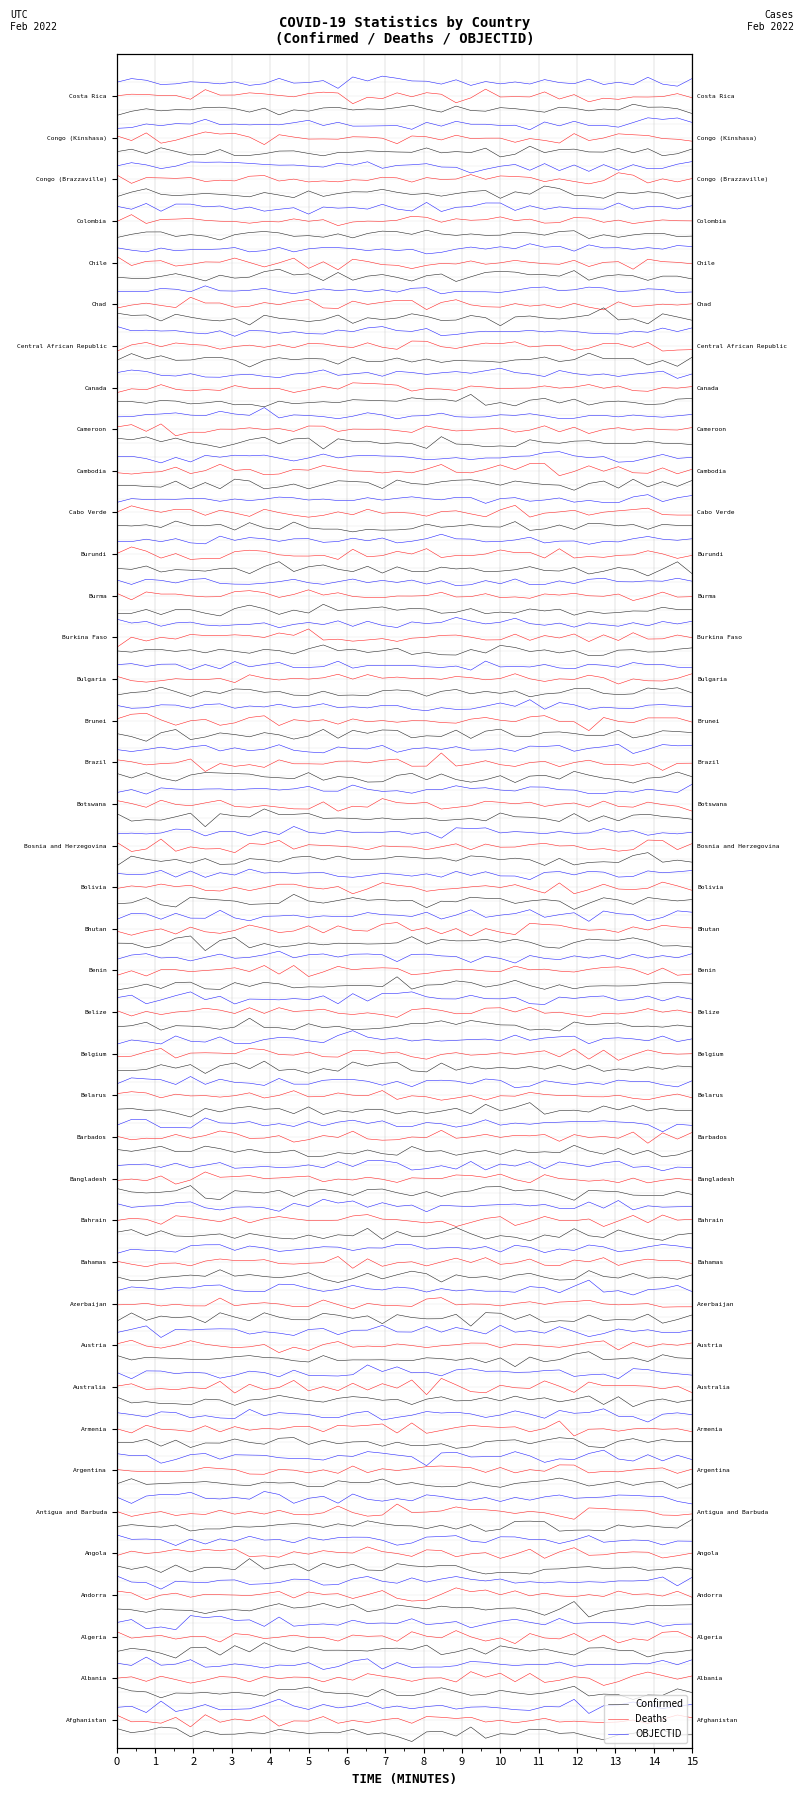

What is the difference between the maximum and minimum values in the Confirmed series?

1.0